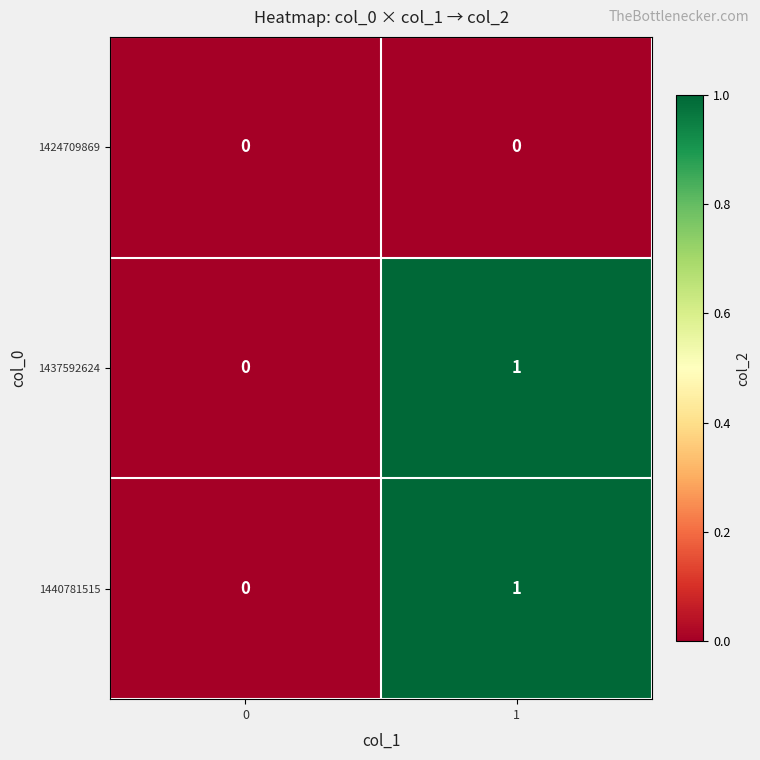

Reading left to right, extract all data points from this chart.

1424709869: 0=0	1=0
1437592624: 0=0	1=1
1440781515: 0=0	1=1